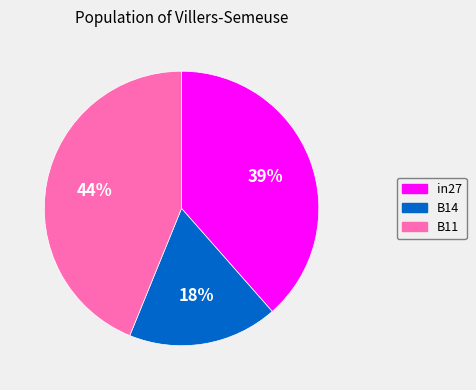

What is the smallest slice in the pie chart?

B14